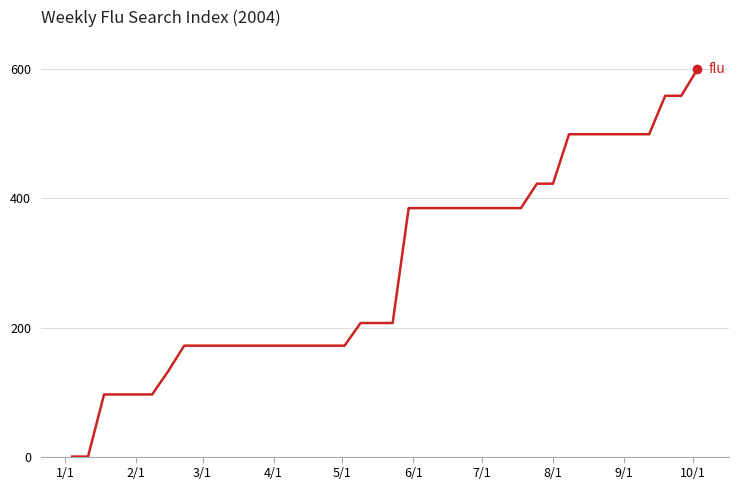

What is the difference between the maximum and minimum values?

600.0